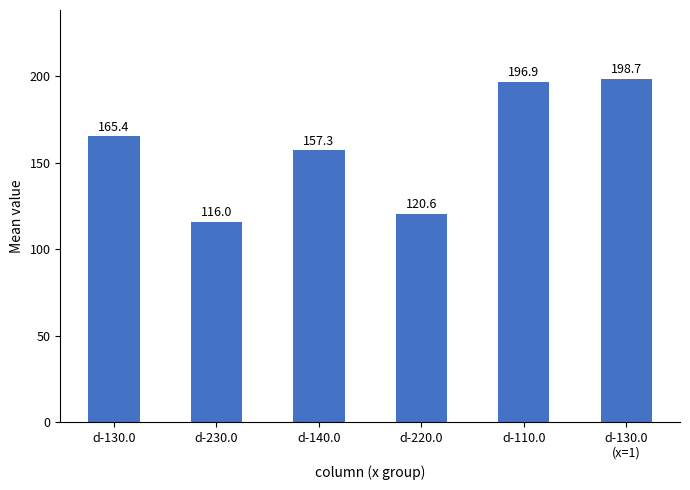

What is the label of the 2nd bar from the left?

d-230.0